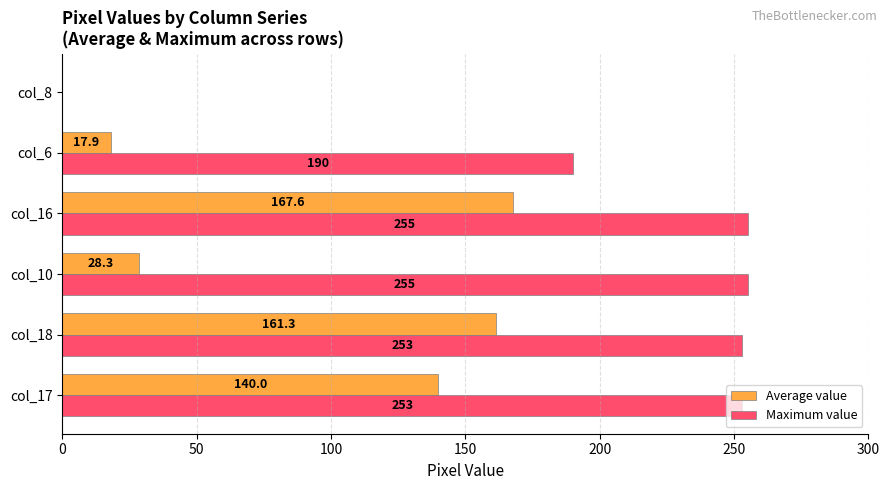

What is the maximum value for Average value?

167.6